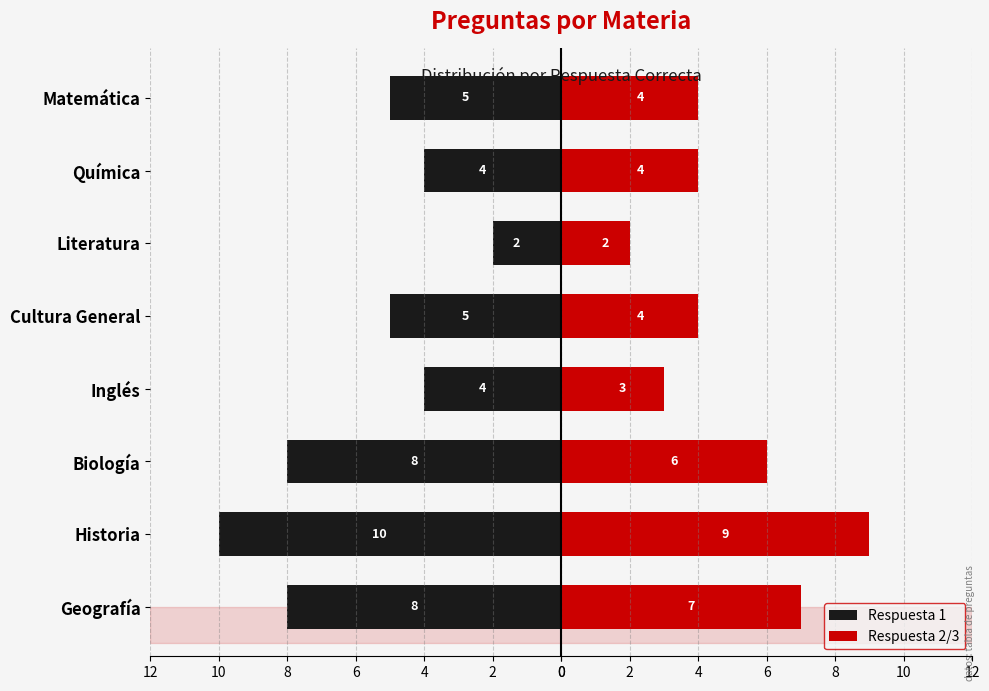

Is it true that Respuesta 2/3 equals 3 at Literatura?

False